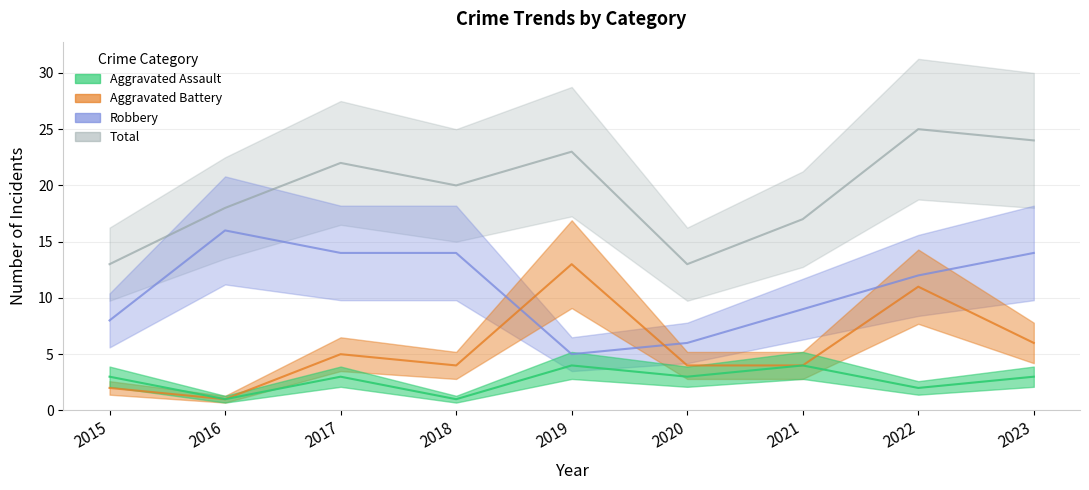

True or false: Total and Aggravated Assault intersect in this chart.

False